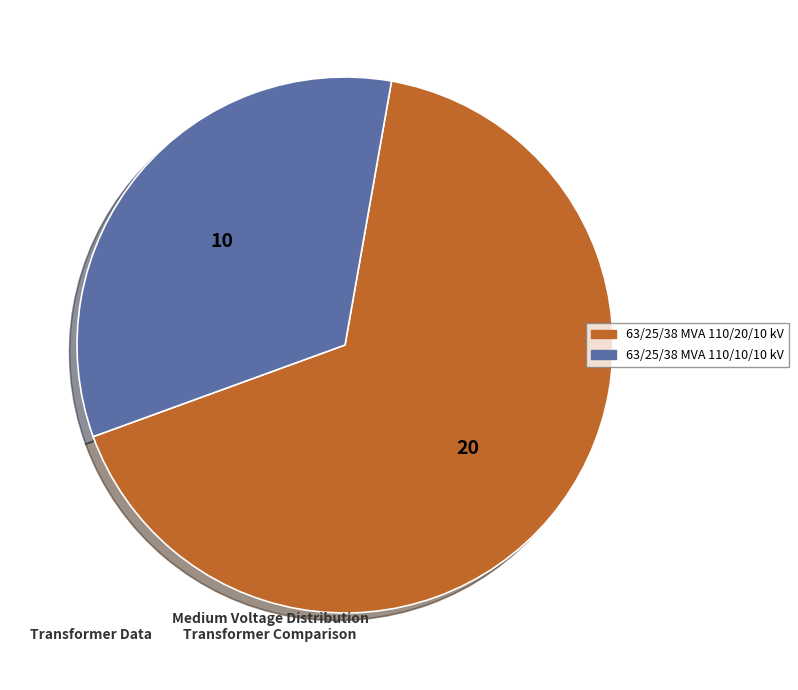

How many slices are in this pie chart?

2